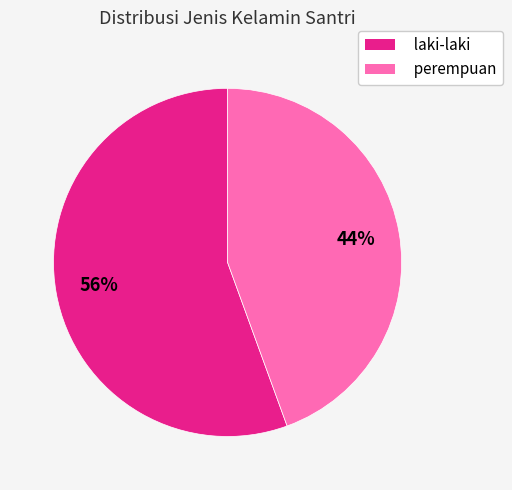

Is it true that perempuan is 58% of the pie?

False